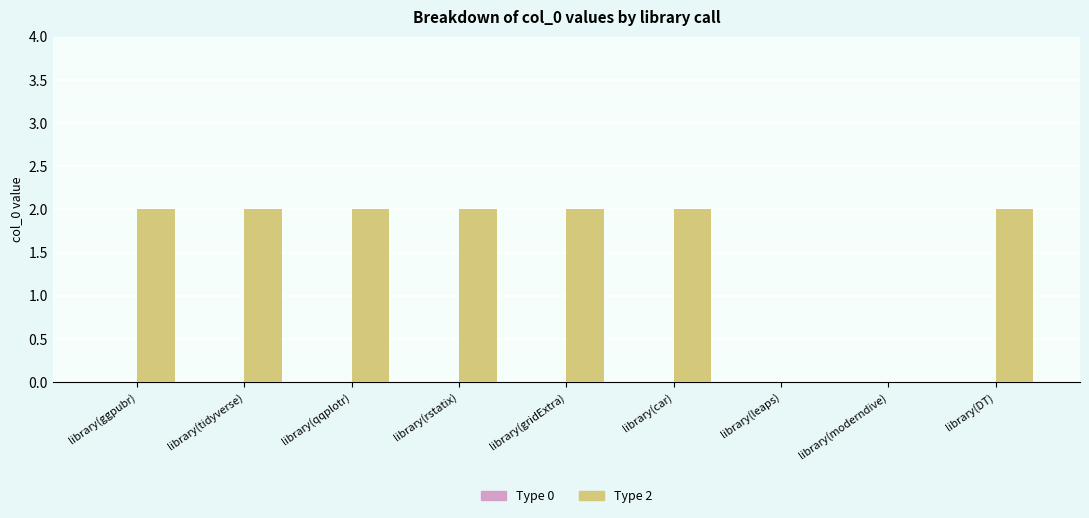

Between library(ggpubr) and library(leaps), which is larger?

library(ggpubr)